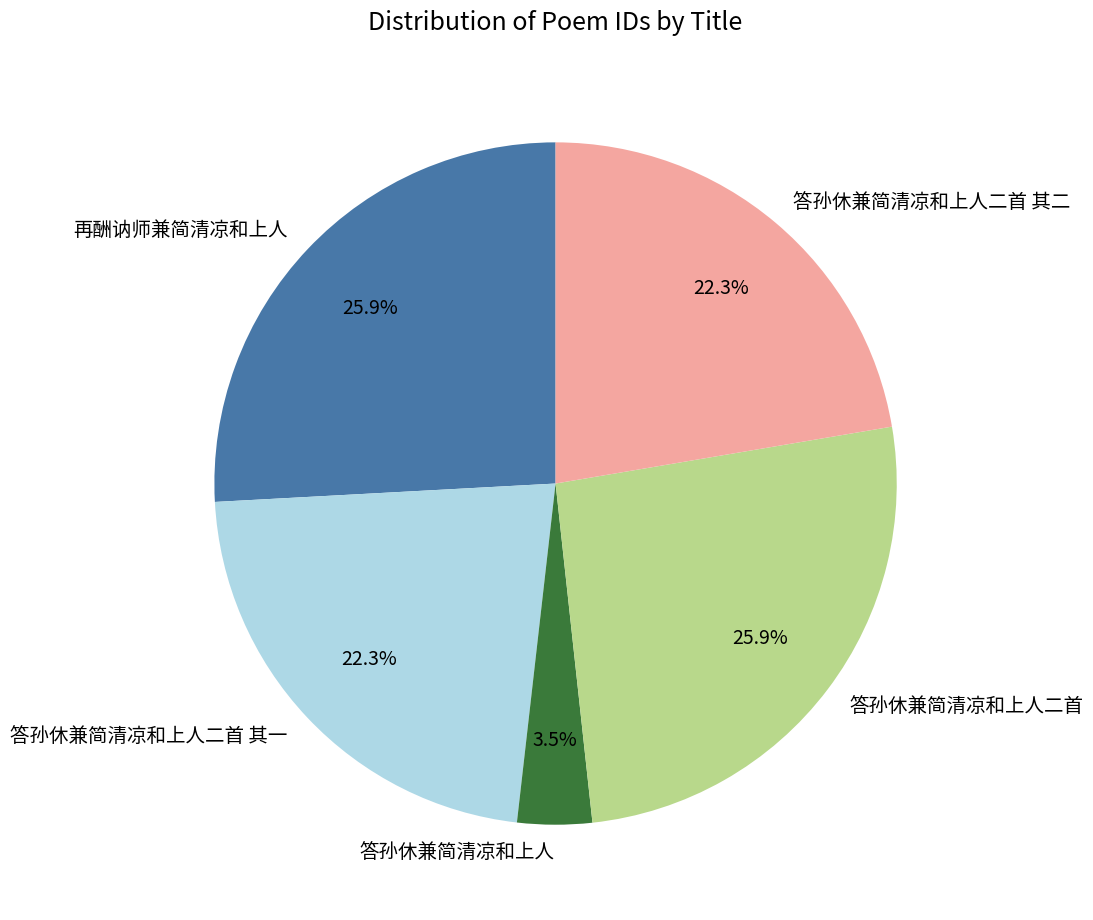

What is the smallest slice in the pie chart?

答孙休兼简清凉和上人